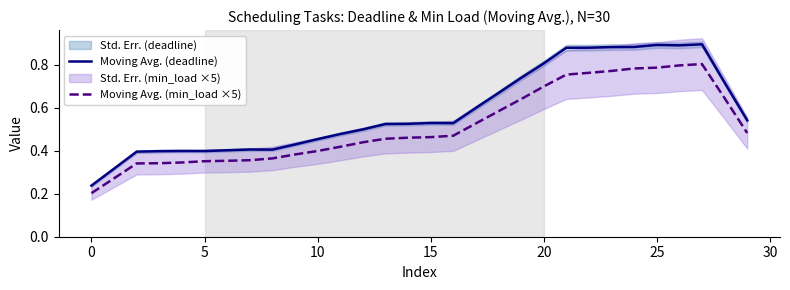

Reading right to left, transcribe all the data shown in this chart.

Moving Avg. (deadline): 0.5	0.7	0.9	0.9	0.9	0.9	0.9	0.9	0.9	0.8	0.7	0.7	0.6	0.5	0.5	0.5	0.5	0.5	0.5	0.5	0.4	0.4	0.4	0.4	0.4	0.4	0.4	0.4	0.3	0.2
Moving Avg. (min_load ×5): 0.5	0.6	0.8	0.8	0.8	0.8	0.8	0.8	0.8	0.7	0.6	0.6	0.5	0.5	0.5	0.5	0.5	0.4	0.4	0.4	0.4	0.4	0.4	0.4	0.4	0.3	0.3	0.3	0.3	0.2